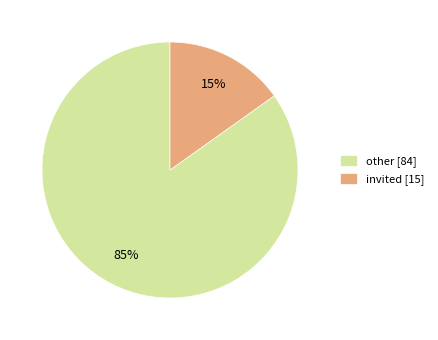

How many segments does this pie chart have?

2